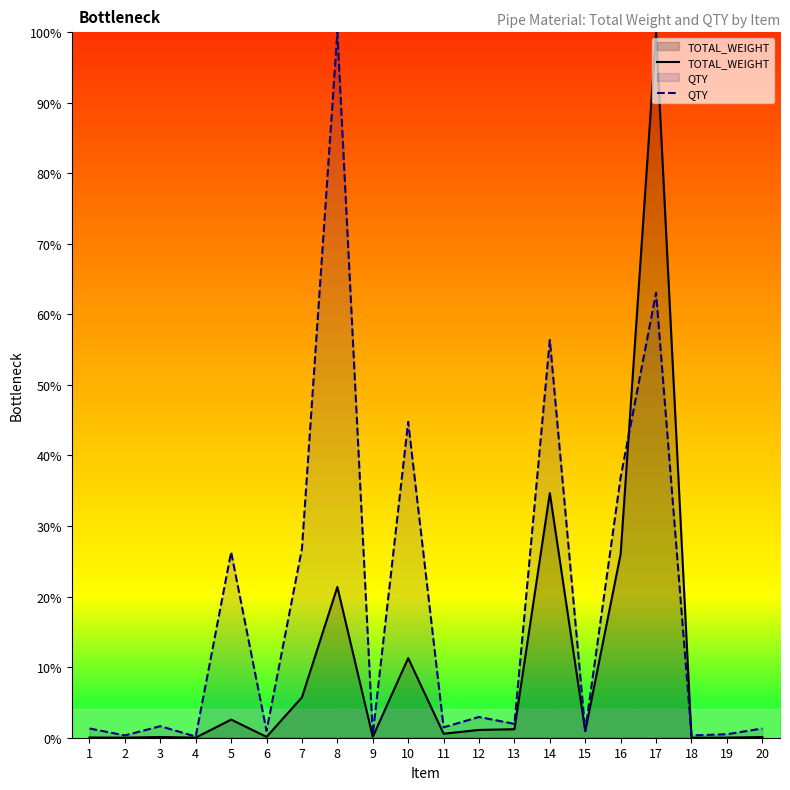

Which series has the widest spread of values?

TOTAL_WEIGHT